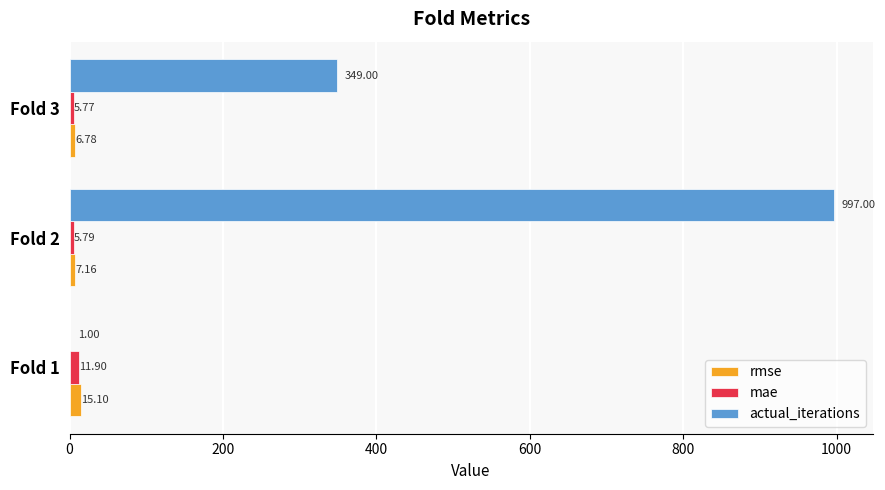

At which category is the sum across all series the highest?

Fold 2